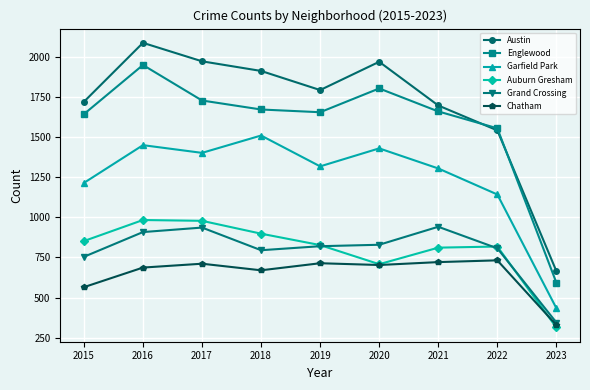

At which category is the sum across all series the highest?

2016